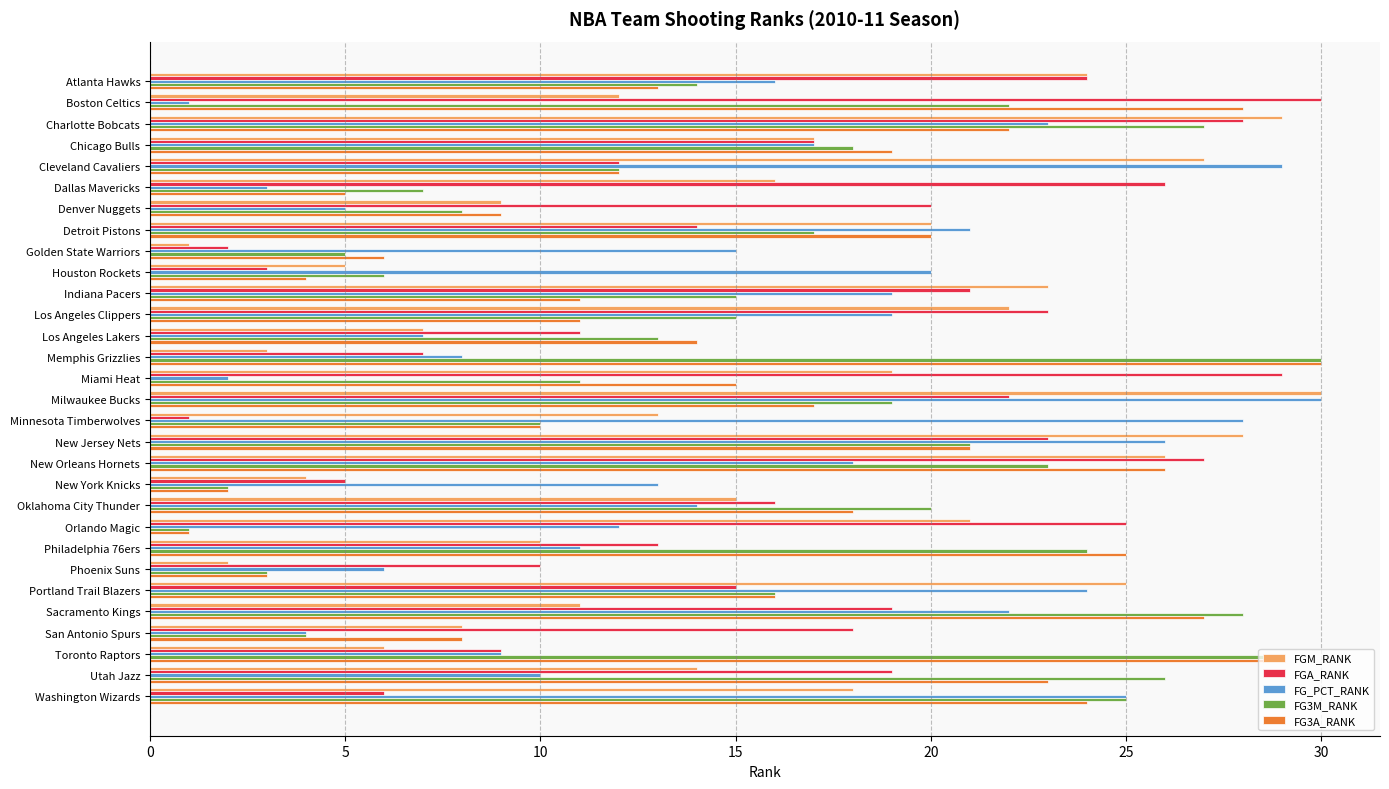

What is the average value of the FGM_RANK series?

16